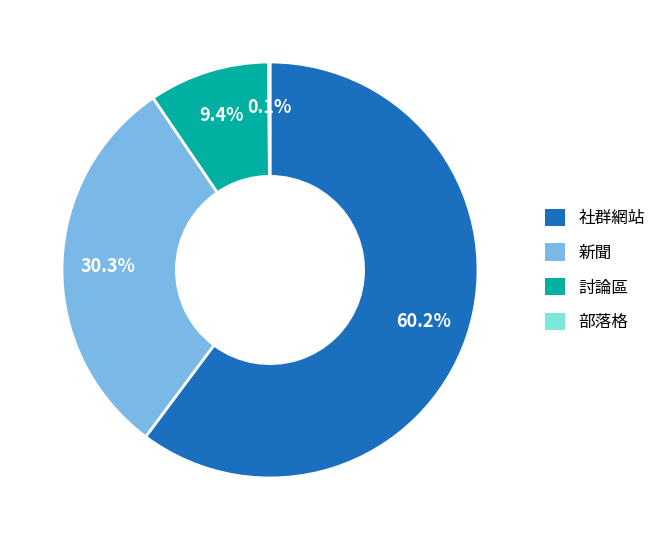

What is the largest slice in the pie chart?

社群網站